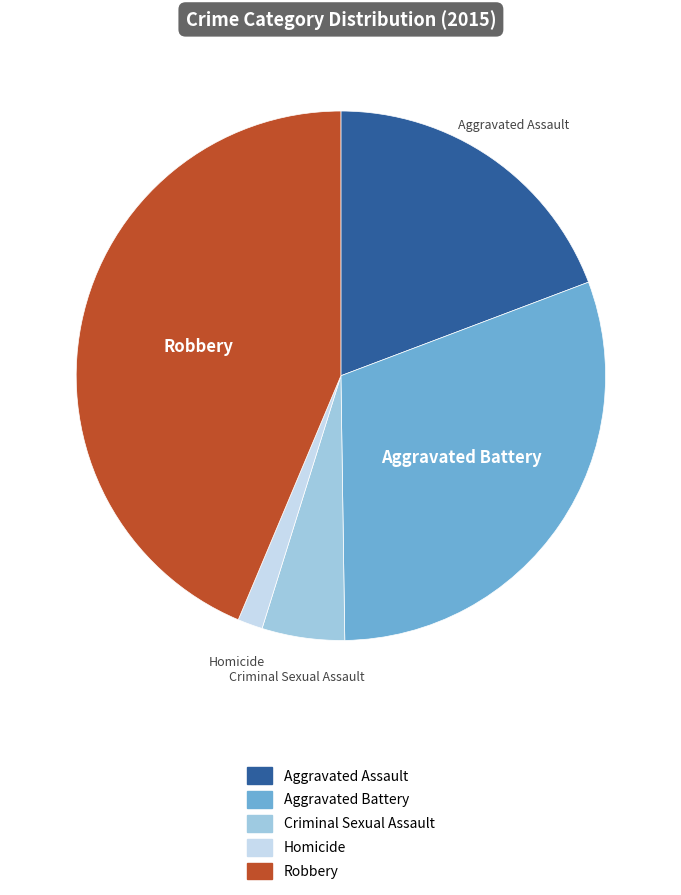

How many segments does this pie chart have?

5